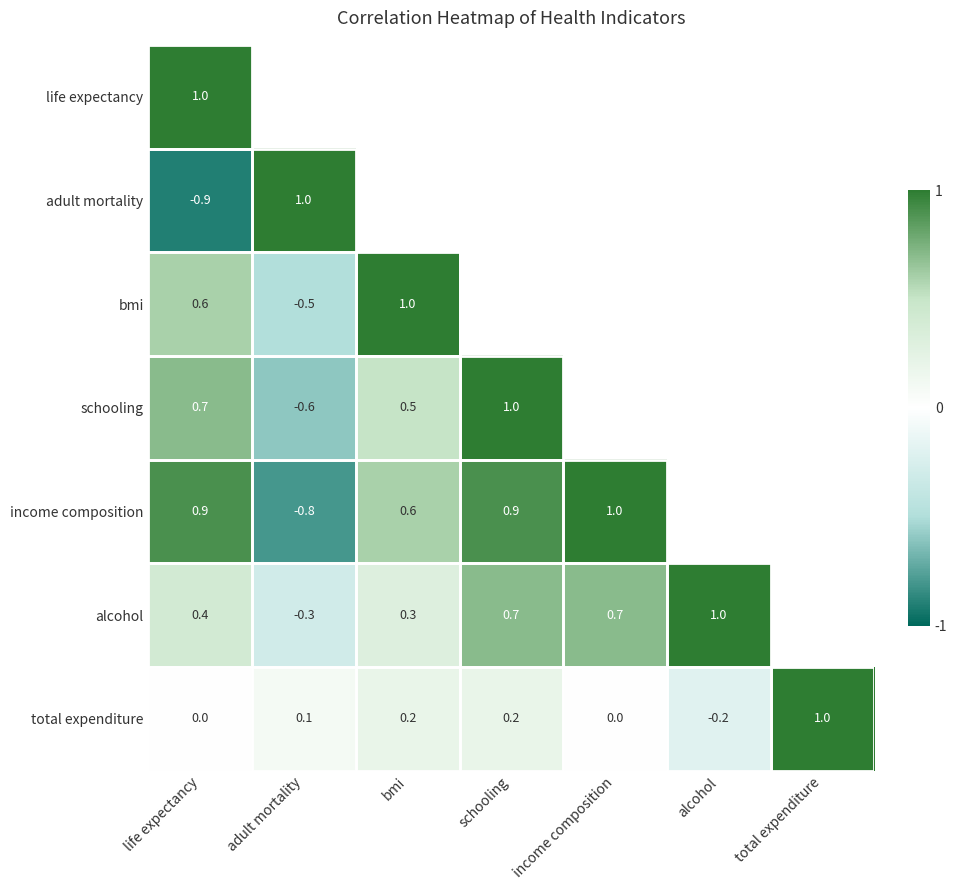

Which category has the highest value across all series?

life expectancy